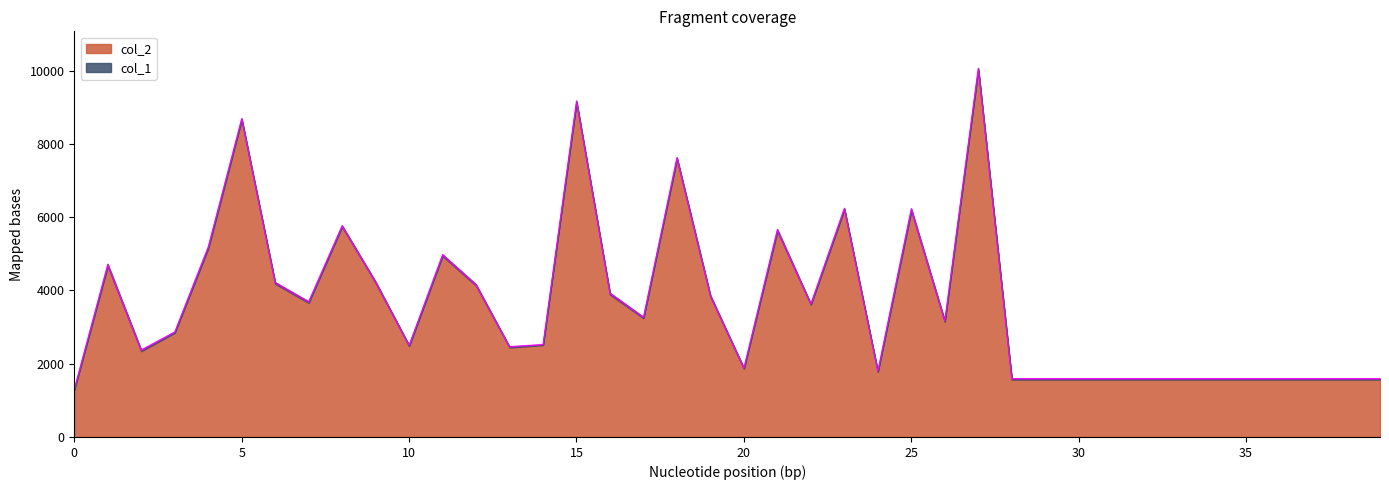

True or false: the data shows 1776 at 24.

True